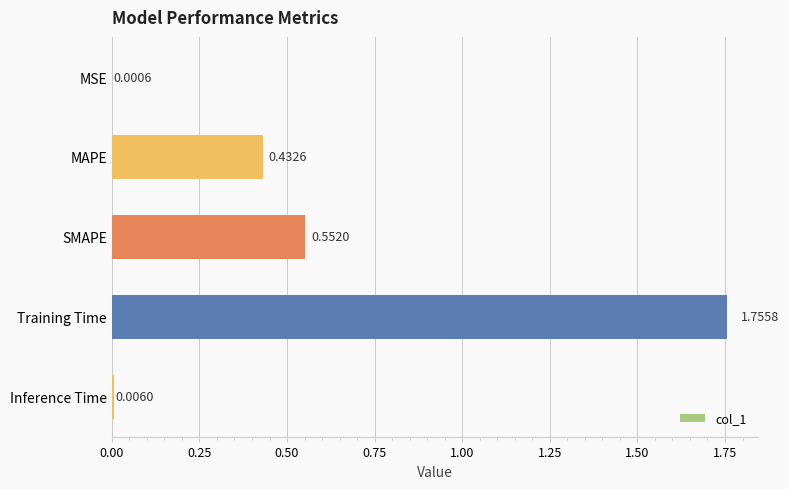

What is the change in value from SMAPE to Inference Time?

-0.5